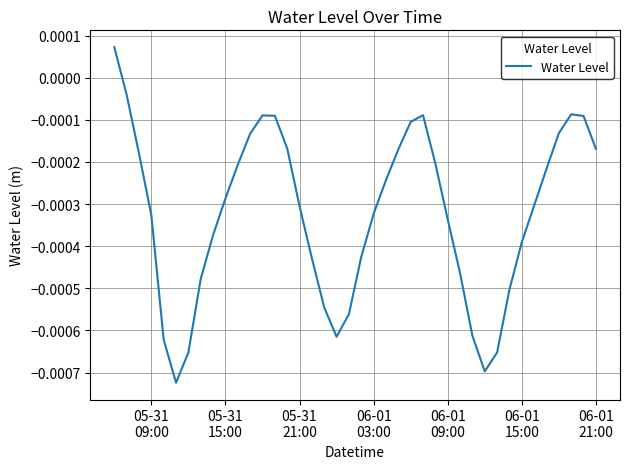

How many lines are shown in the chart?

1